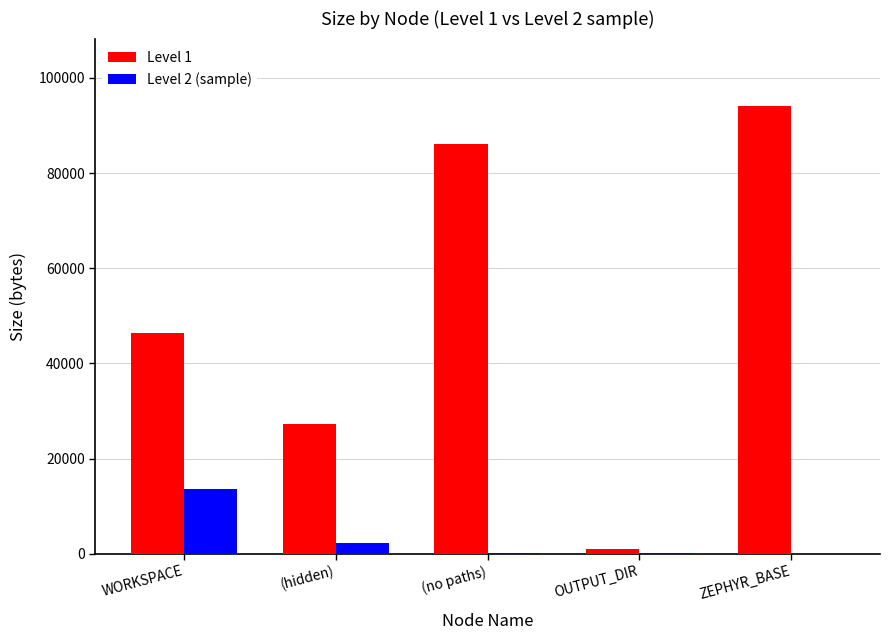

What are all the series names shown in the legend?

Level 1, Level 2 (sample)